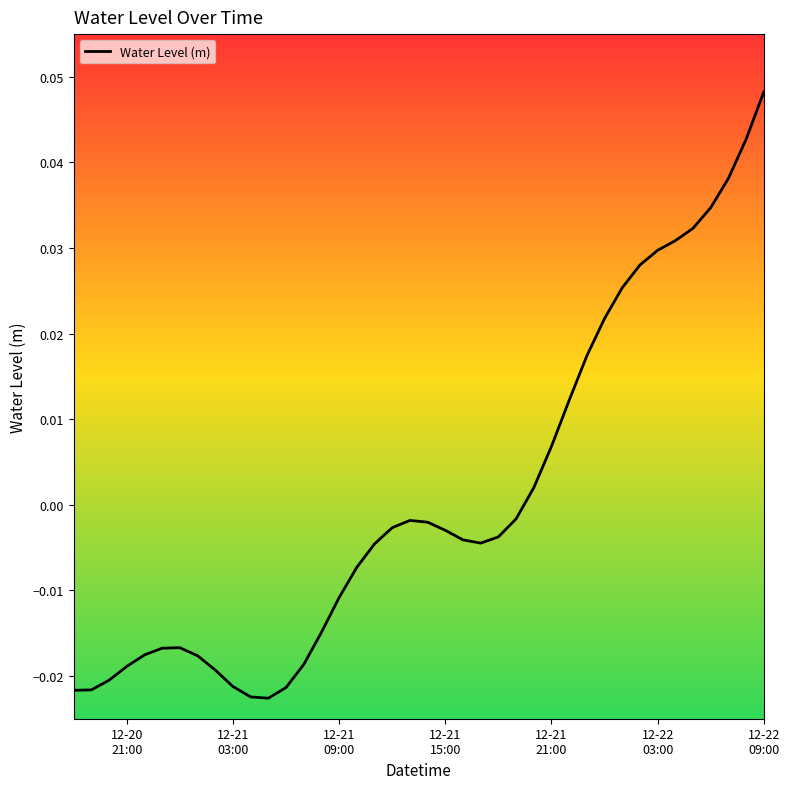

What is the difference between the maximum and minimum values?

0.1